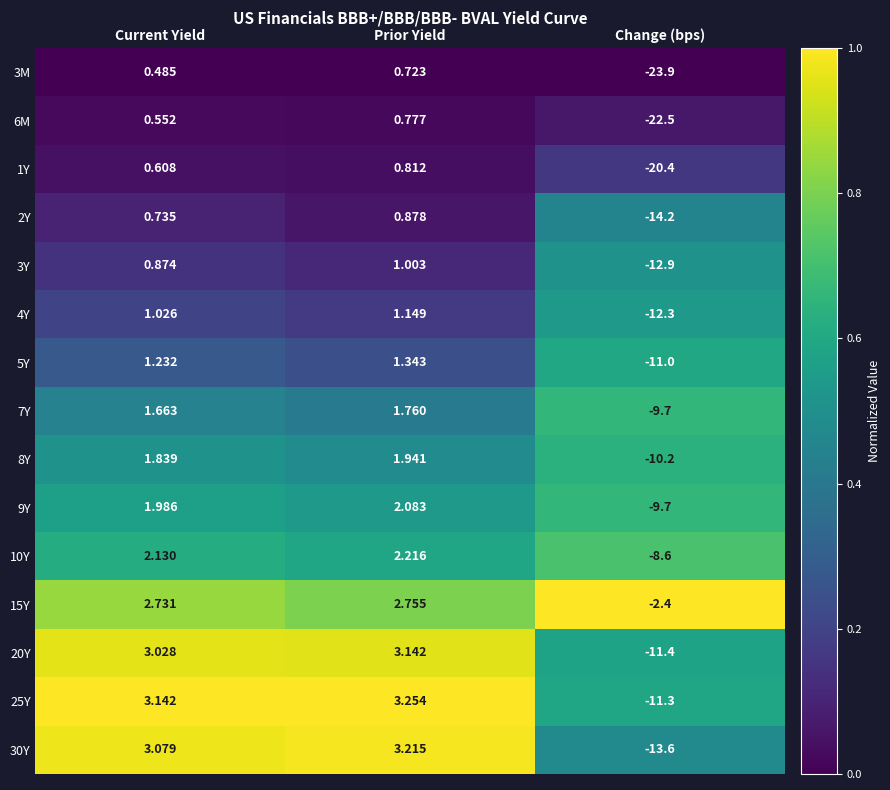

At which category does the chart reach its peak across all series?

Prior Yield